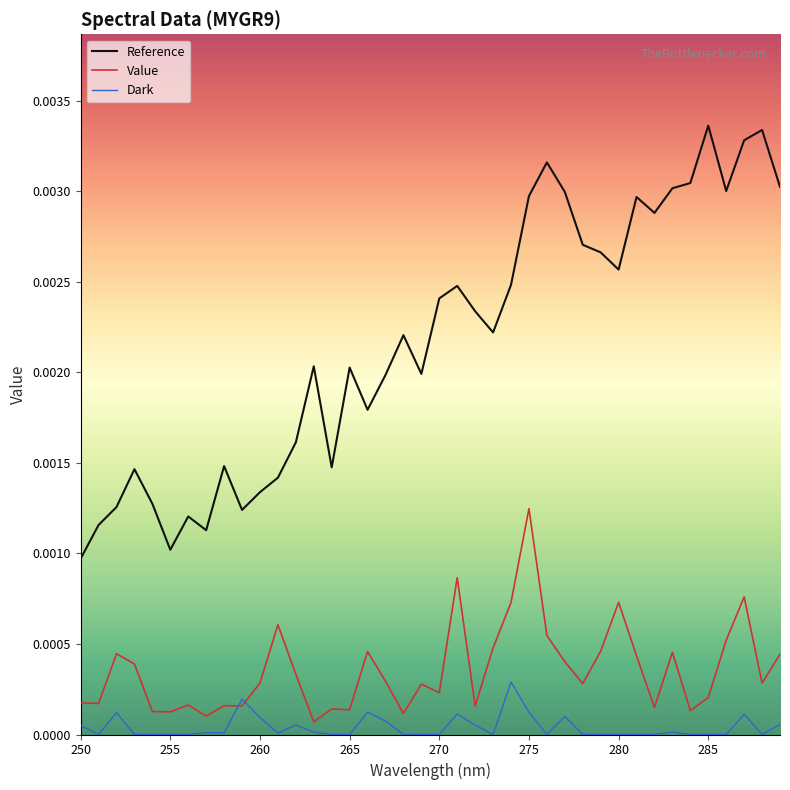

True or false: Reference and Value intersect in this chart.

False